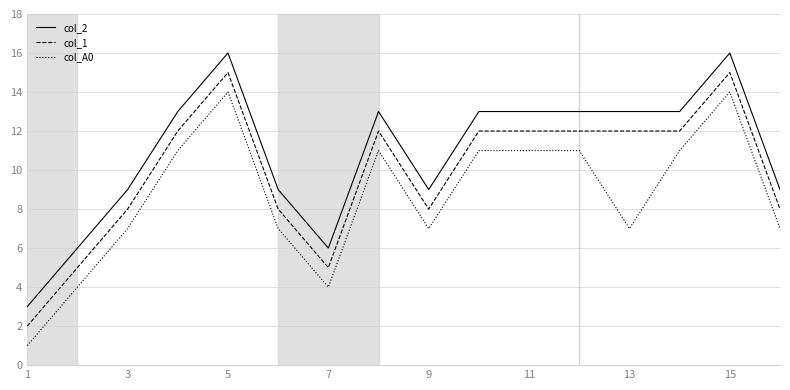

How many series are shown in this chart?

3